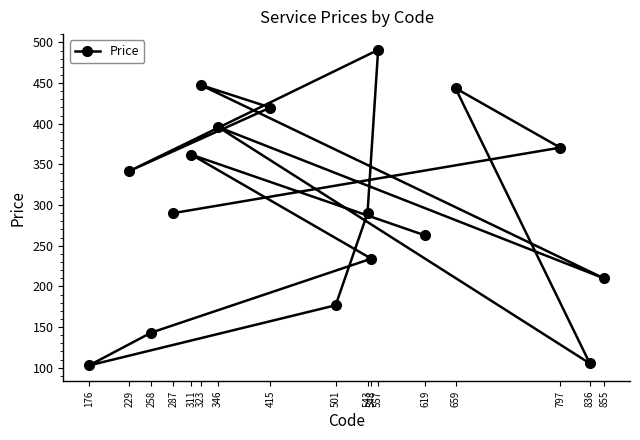

What is the value of the 3rd point from the left?

143.2